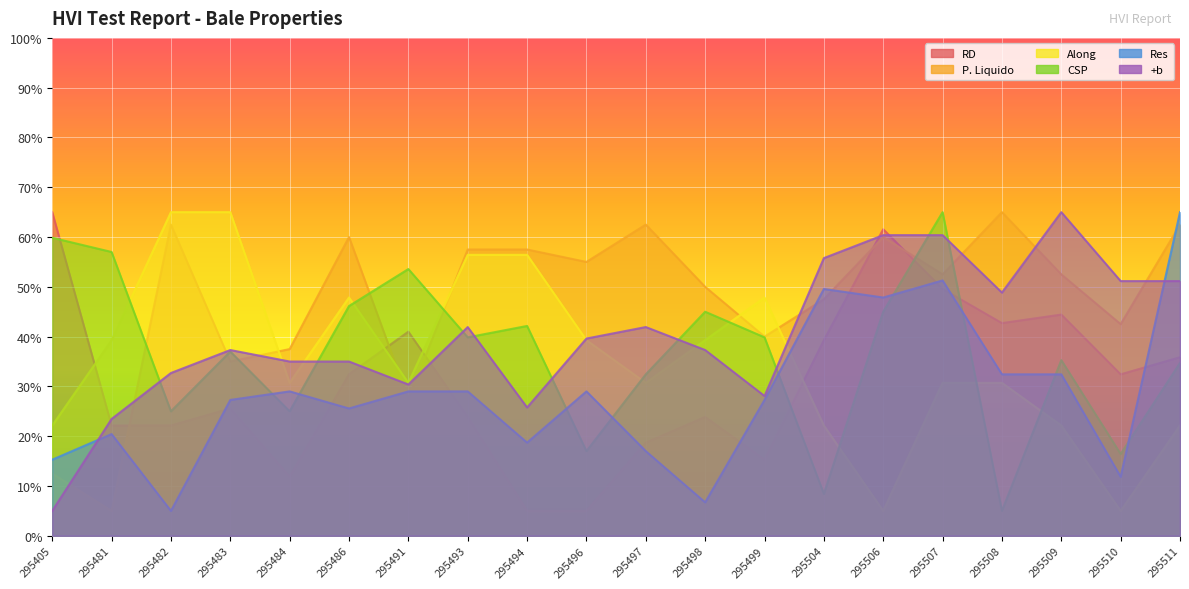

What is the difference between the second highest and second lowest values in the RD series?

56.6